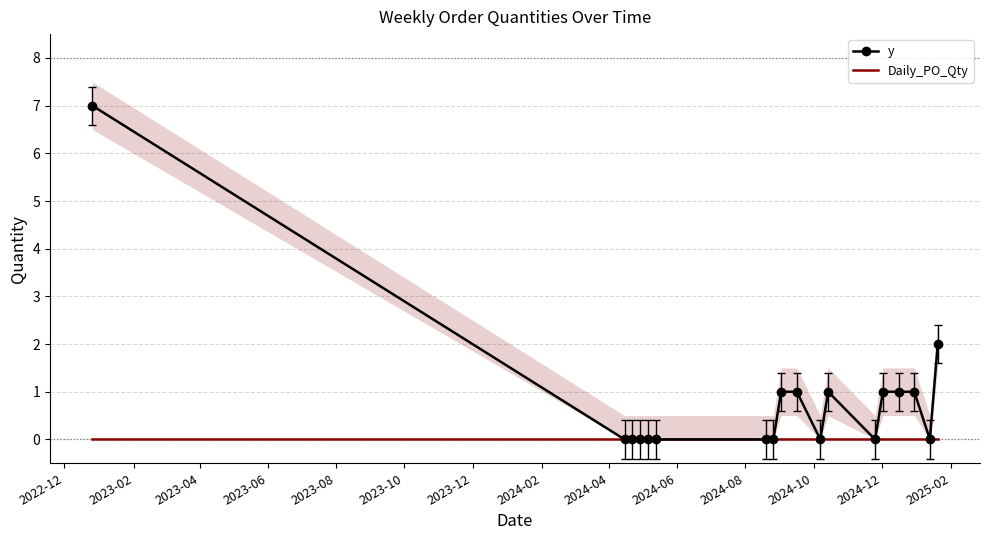

What is the value of the y point at the 15th from the left?

1